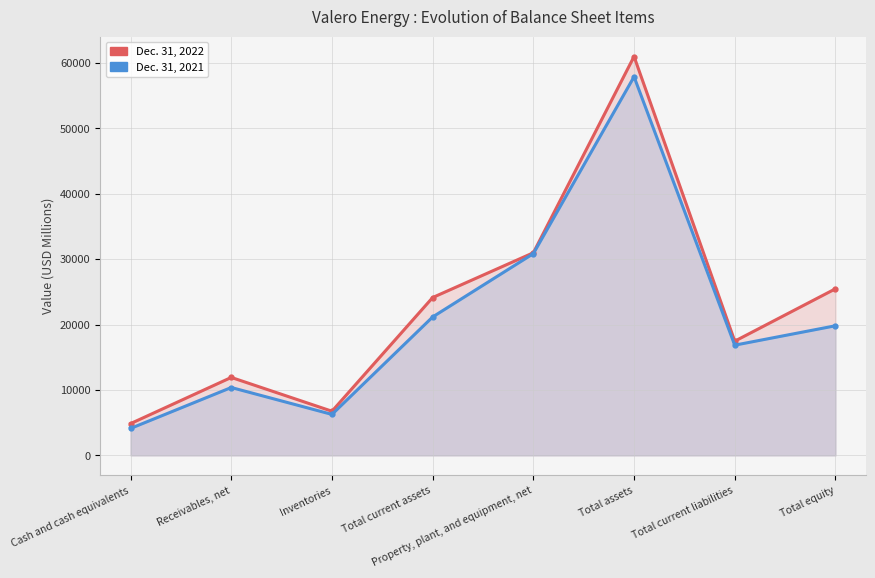

Is it true that Dec. 31, 2021 equals 6265 at Inventories?

True